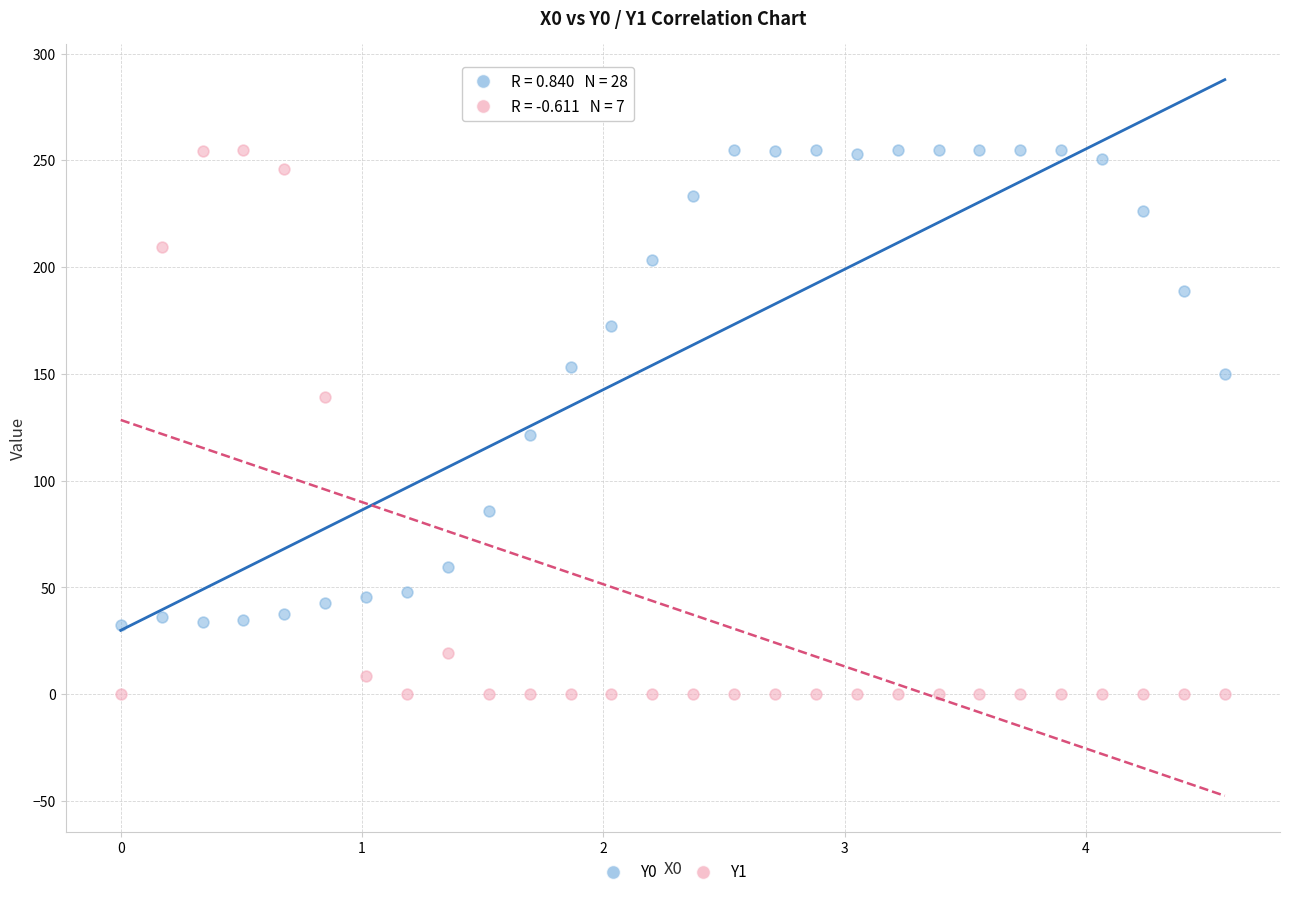

What are all the series names shown in the legend?

Y0, Y1